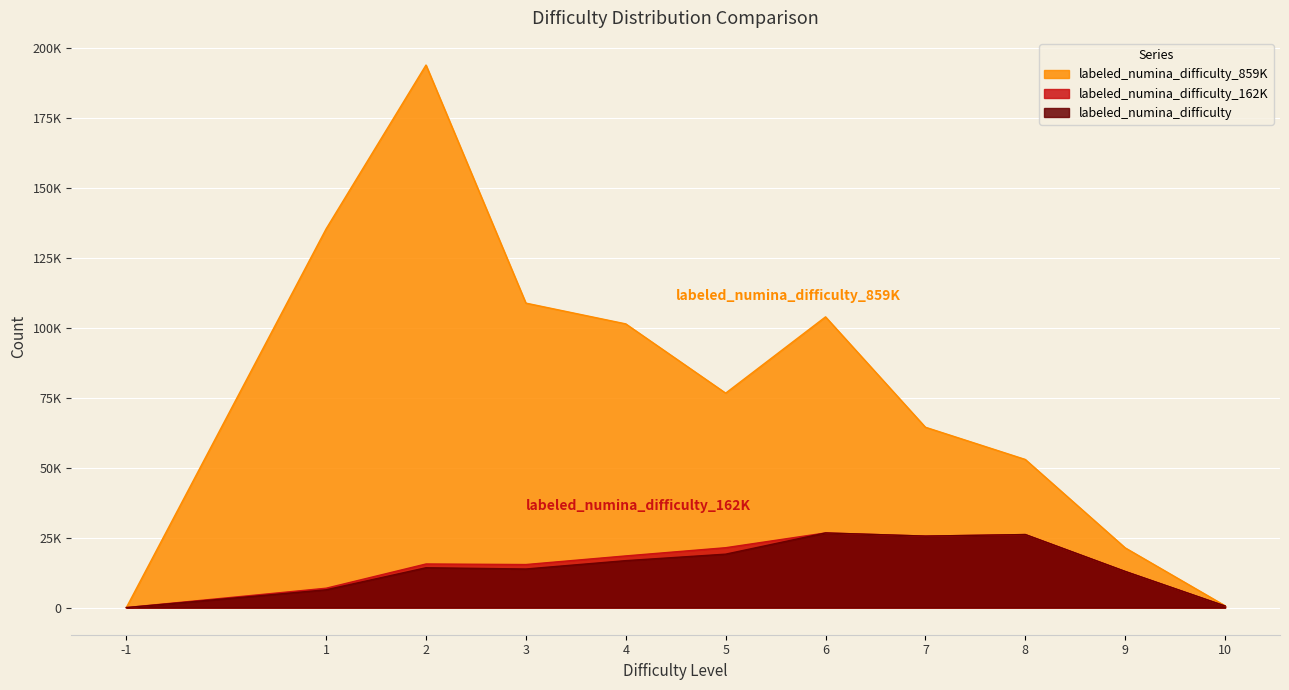

What is the difference between the second highest and minimum values in the labeled_numina_difficulty series?

26109